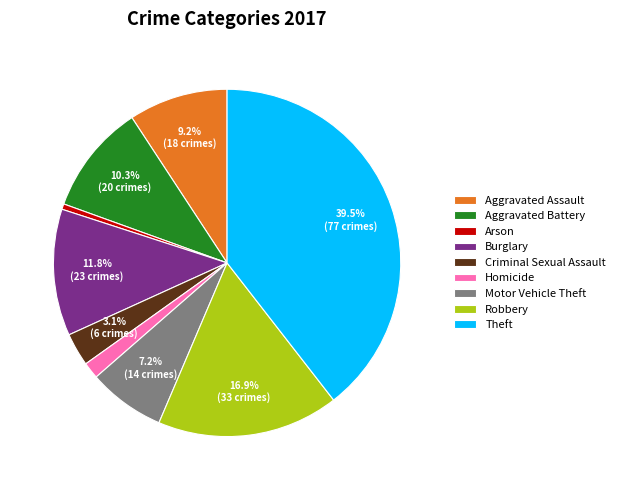

How many slices are in this pie chart?

9